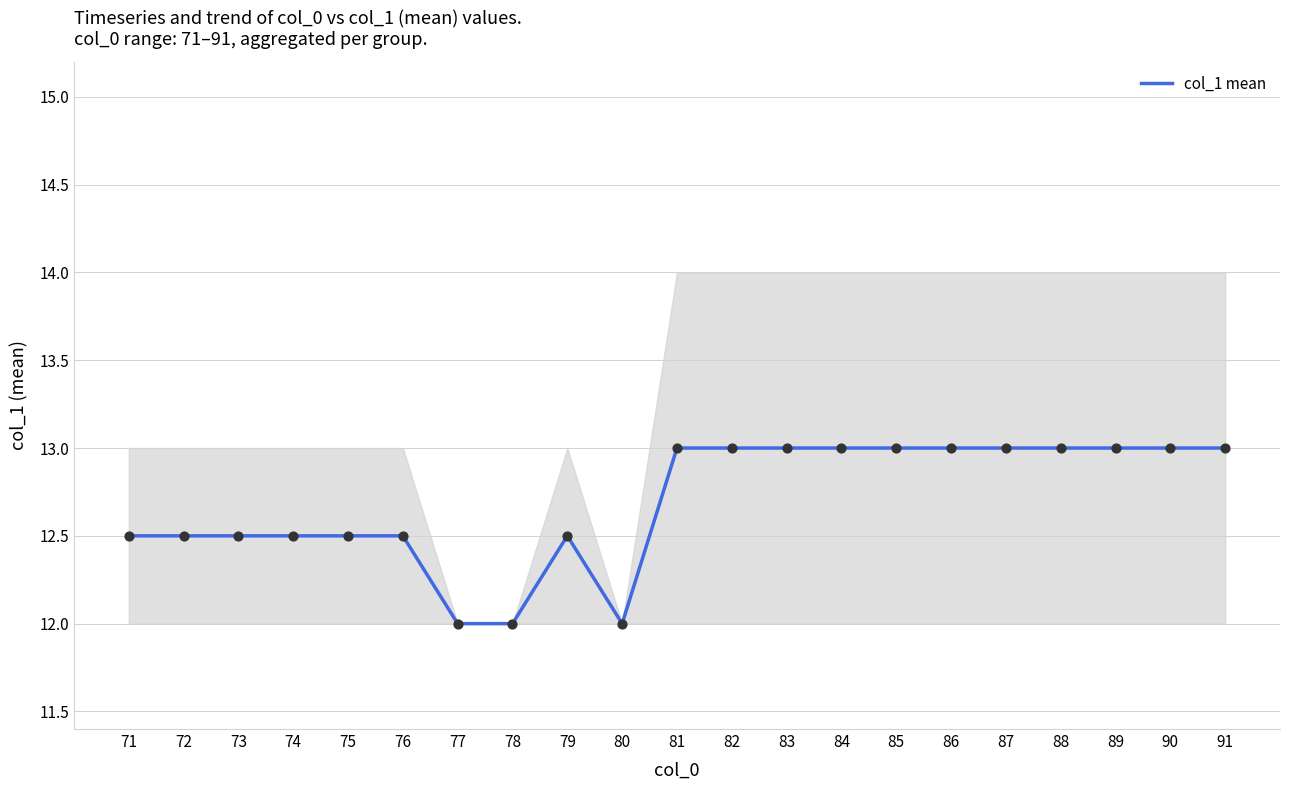

Between 88 and 85, which is larger?

88